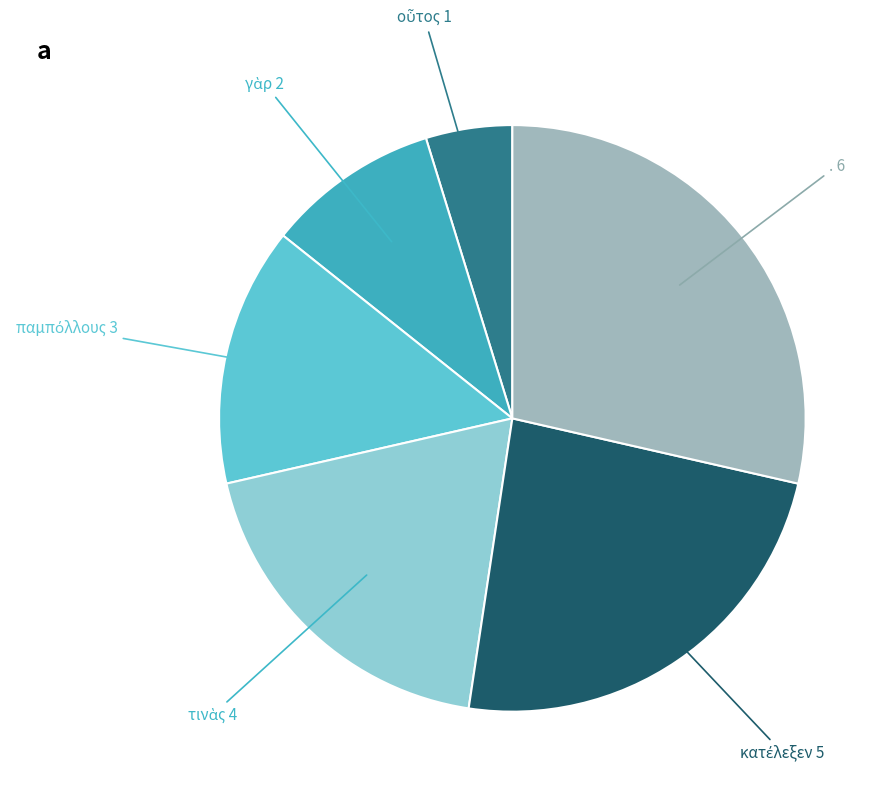

Count the number of slices in the pie.

6